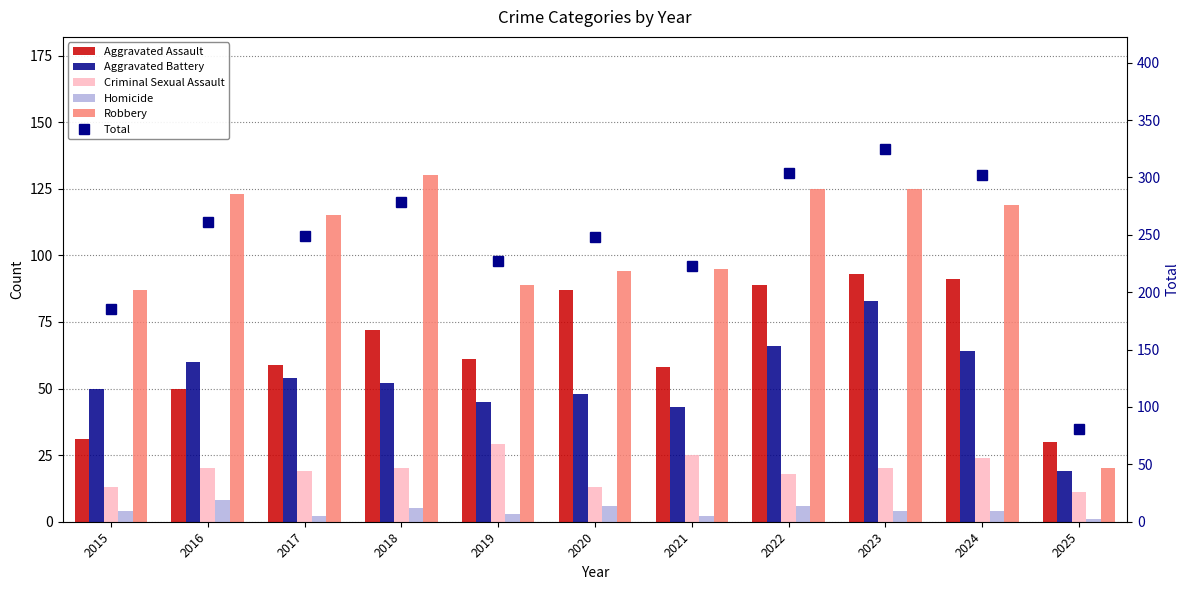

List the labels in order of Robbery value, largest first.

2018, 2022, 2023, 2016, 2024, 2017, 2021, 2020, 2019, 2015, 2025